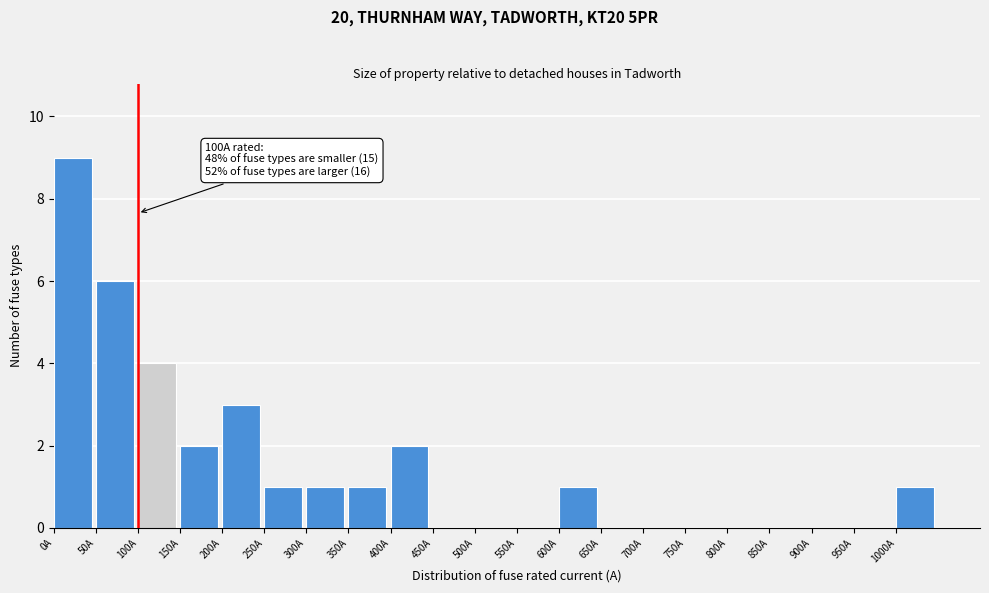

Which range on the x-axis has the tallest bar?

0 to 50